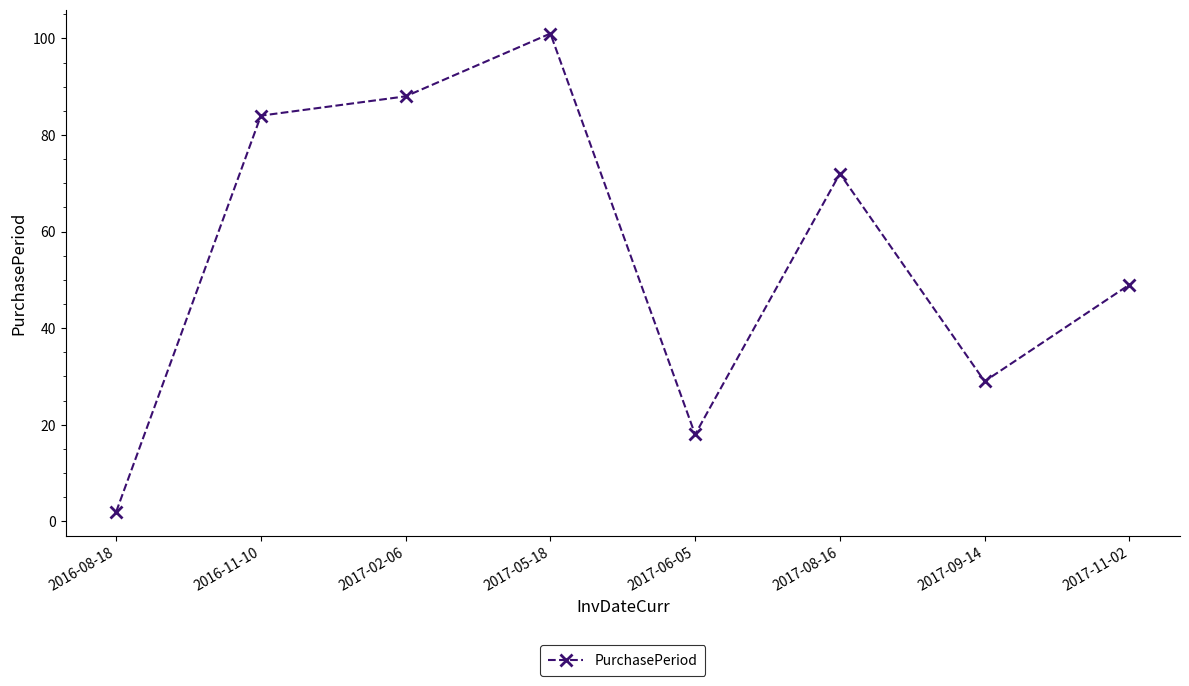

How many data points are less than 72?

4